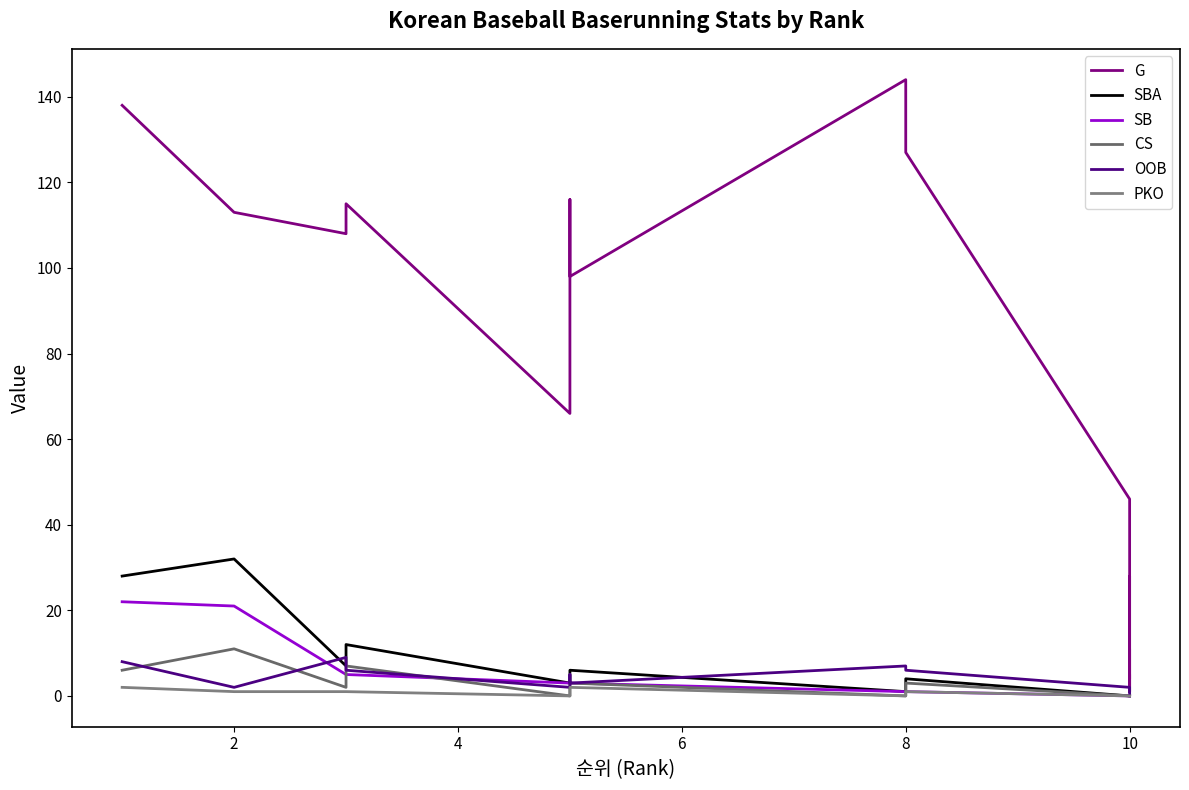

At how many categories does at least one series exceed 66?

8